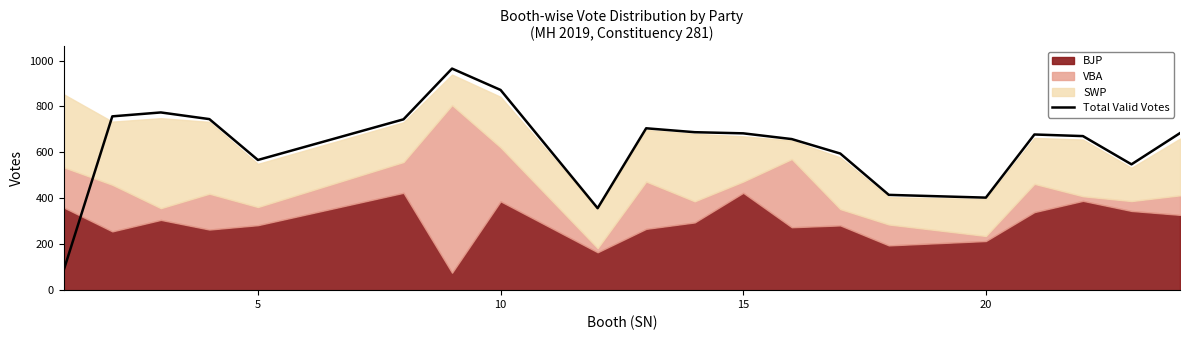

What is the maximum value for Total Valid Votes?

965